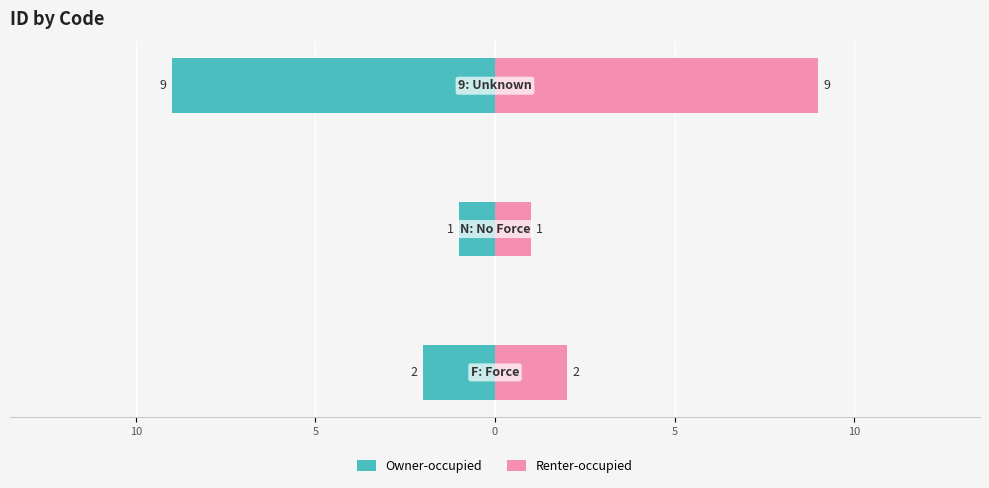

Reading left to right, extract all data points from this chart.

Owner-occupied: 15=-2	10=-1	5=-9
Renter-occupied: 15=2	10=1	5=9